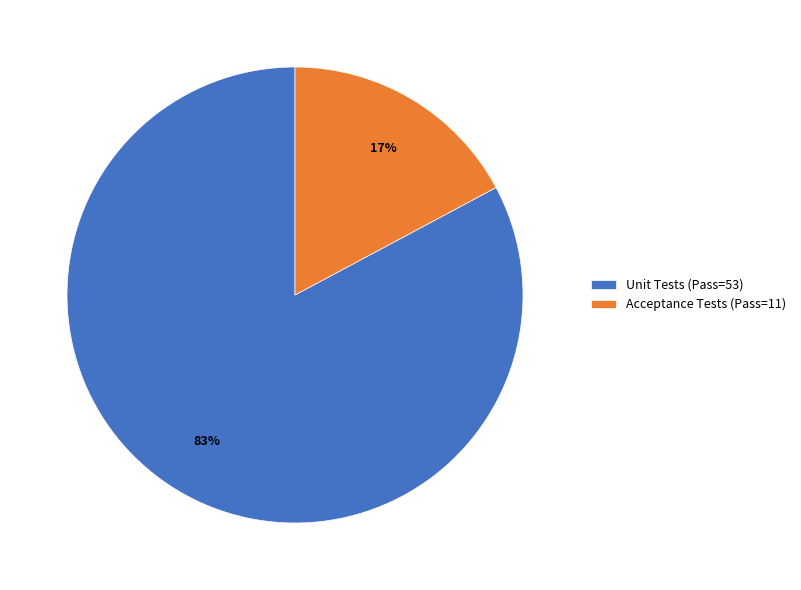

Is it true that Acceptance Tests is 30% of the pie?

False